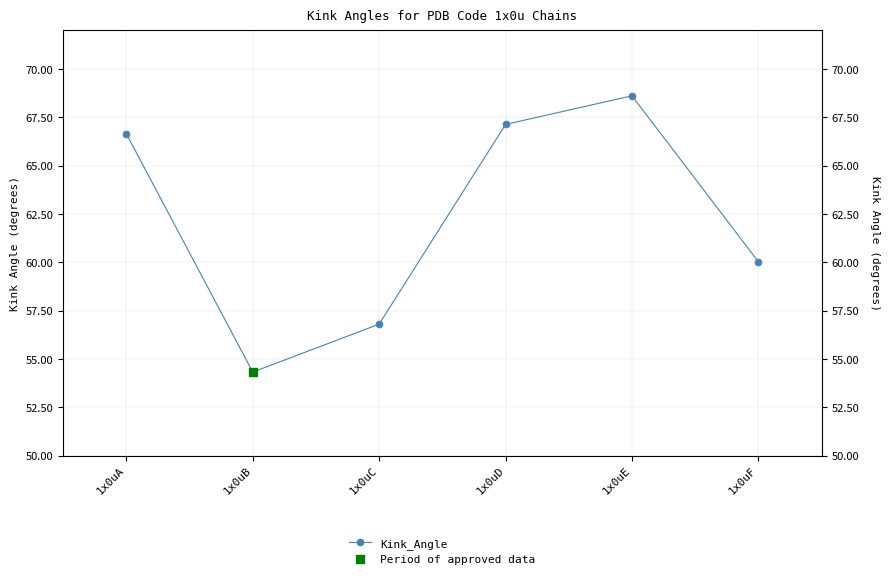

What is the average value?

62.3